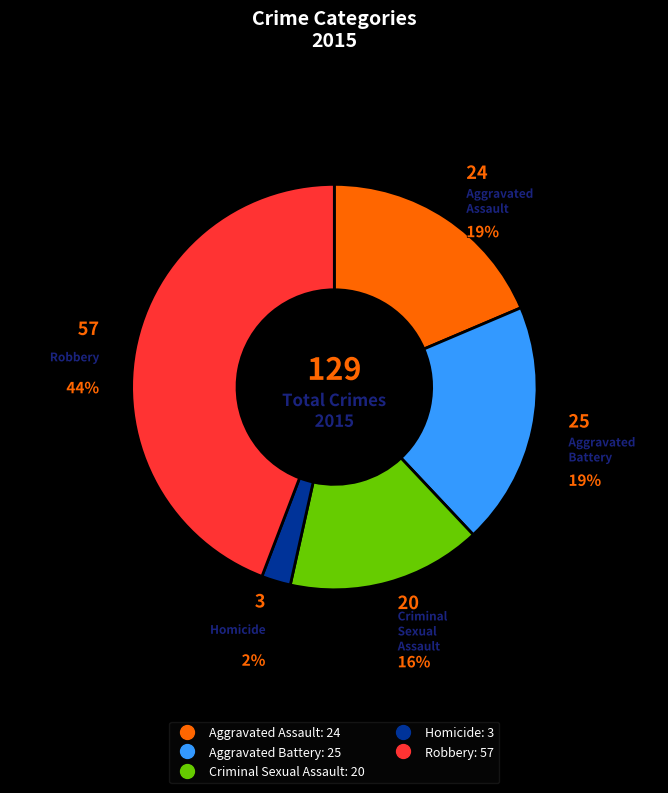

To the nearest percent, what is the average slice percentage?

20%